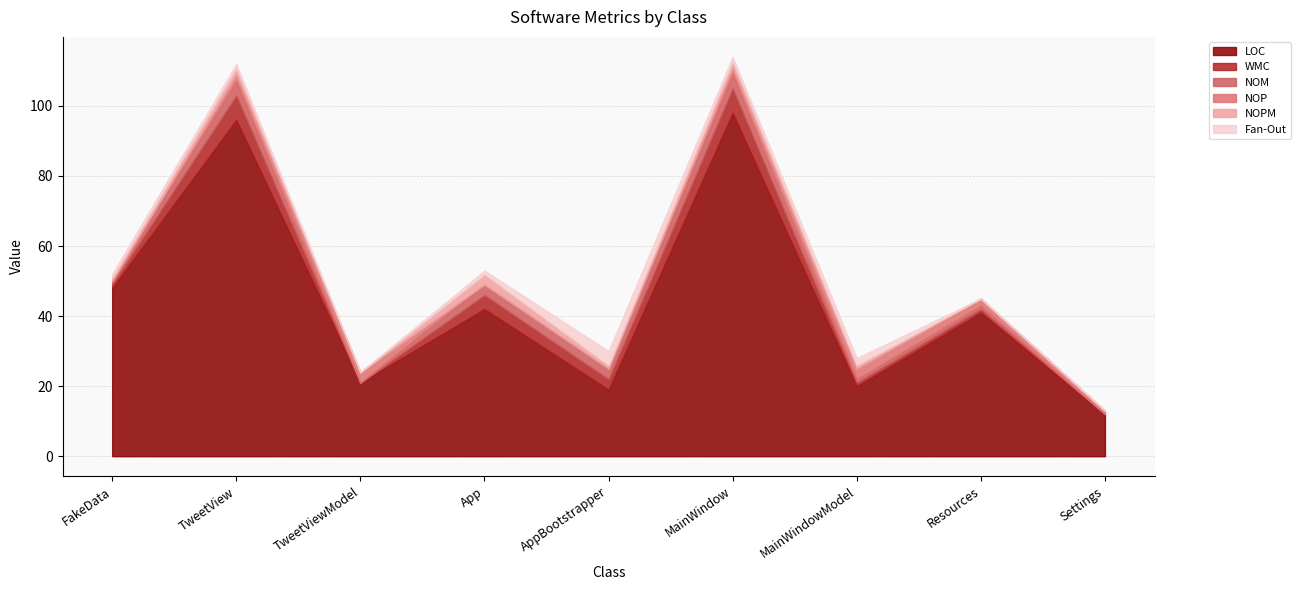

How many data points in LOC are less than 41?

4